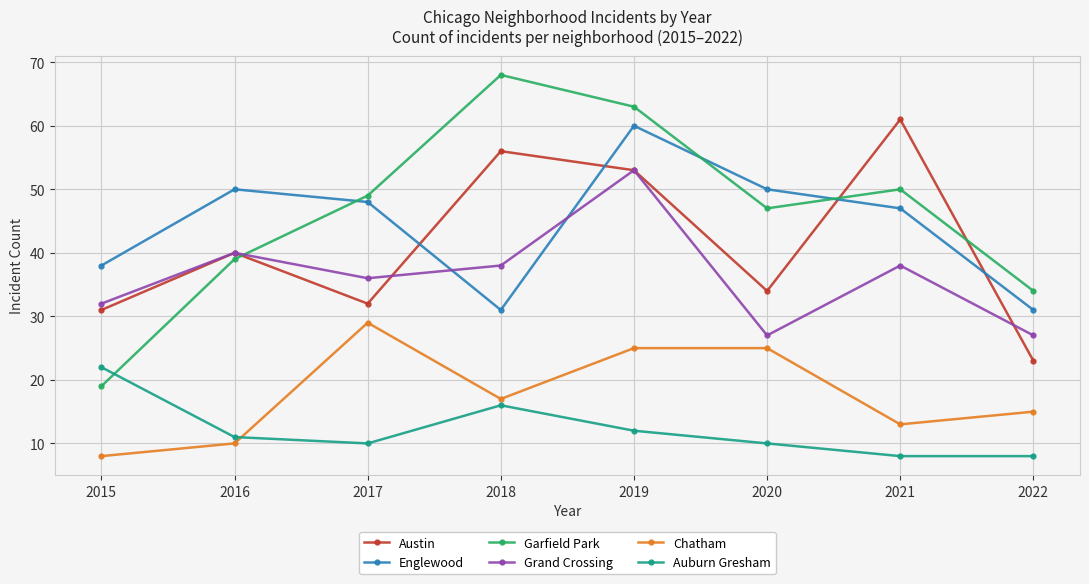

How many values in the Auburn Gresham series are below 11?

4